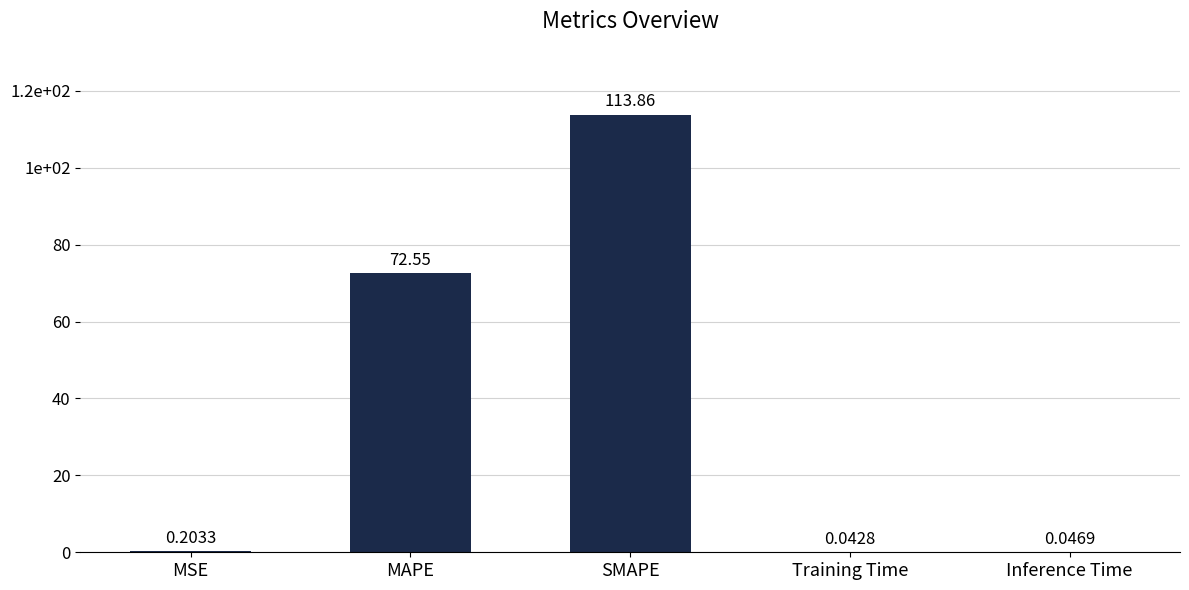

Rank the categories by value from lowest to highest.

Training Time, Inference Time, MSE, MAPE, SMAPE